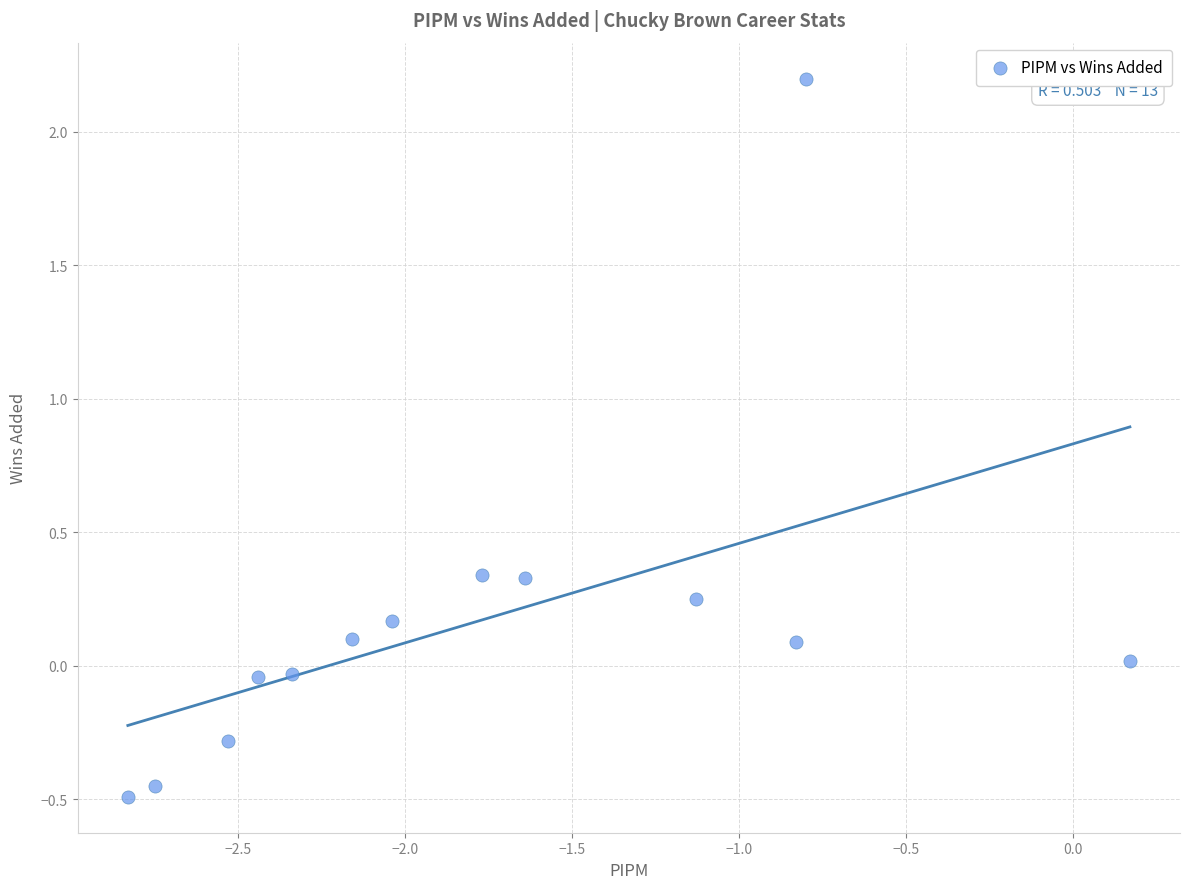

What is the range of Y values (max minus min)?

2.7